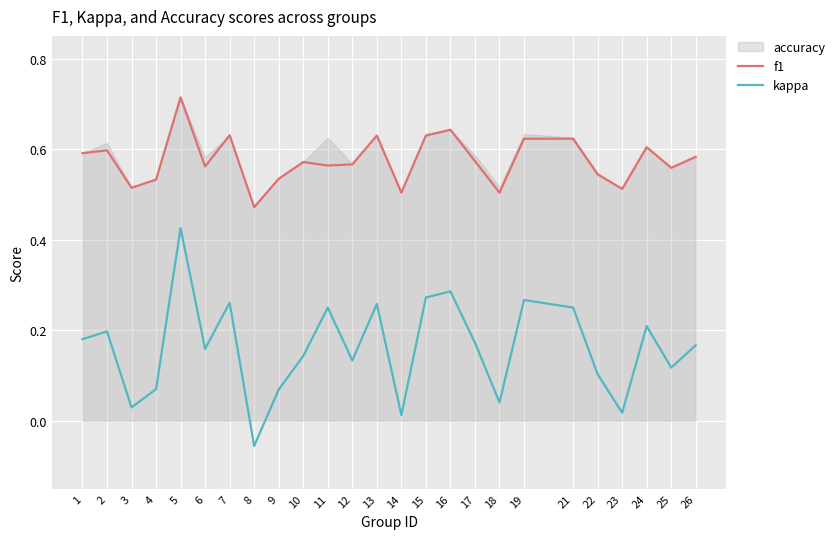

Reading left to right, list all the values displayed in this chart.

f1: 0.6	0.6	0.5	0.5	0.7	0.6	0.6	0.5	0.5	0.6	0.6	0.6	0.6	0.5	0.6	0.6	0.6	0.5	0.6	0.6	0.5	0.5	0.6	0.6	0.6
kappa: 0.2	0.2	0.0	0.1	0.4	0.2	0.3	-0.1	0.1	0.1	0.2	0.1	0.3	0.0	0.3	0.3	0.2	0.0	0.3	0.2	0.1	0.0	0.2	0.1	0.2